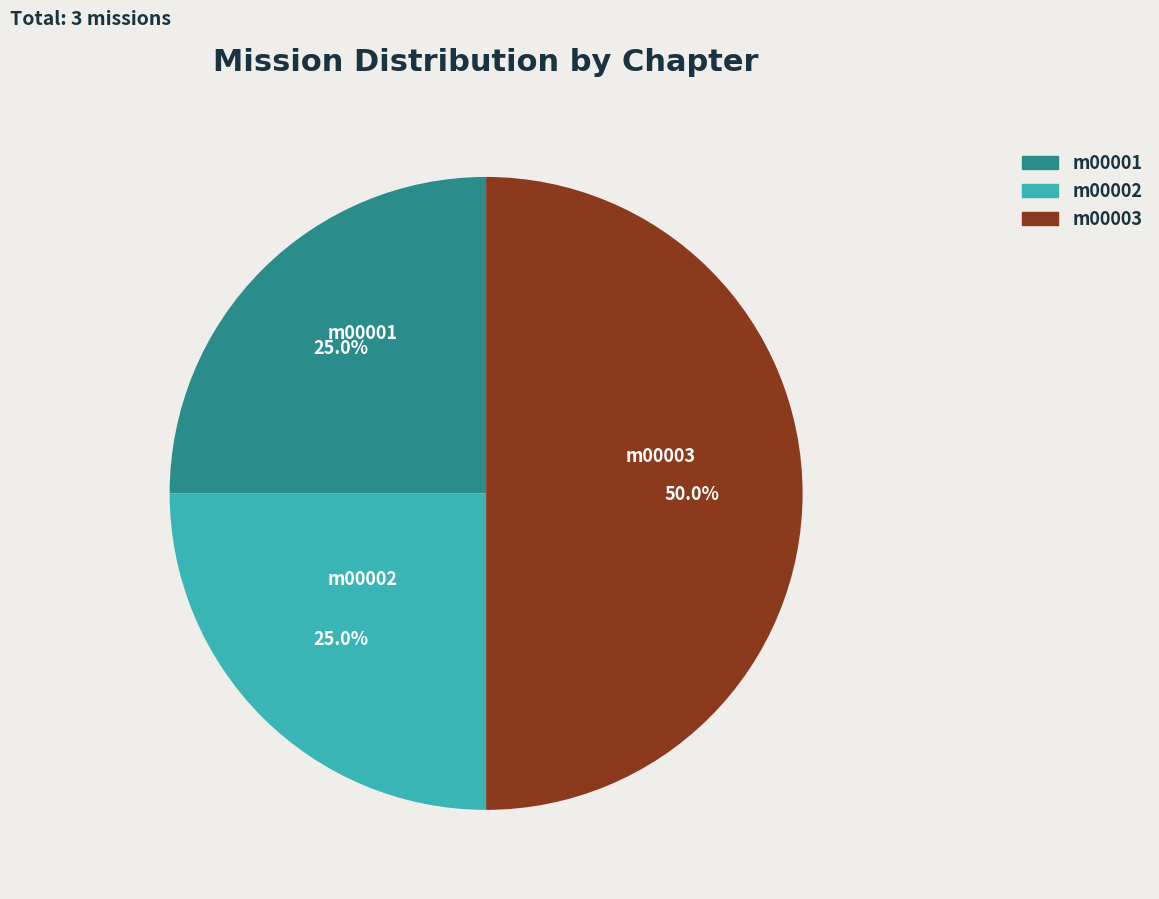

Count the number of slices in the pie.

3